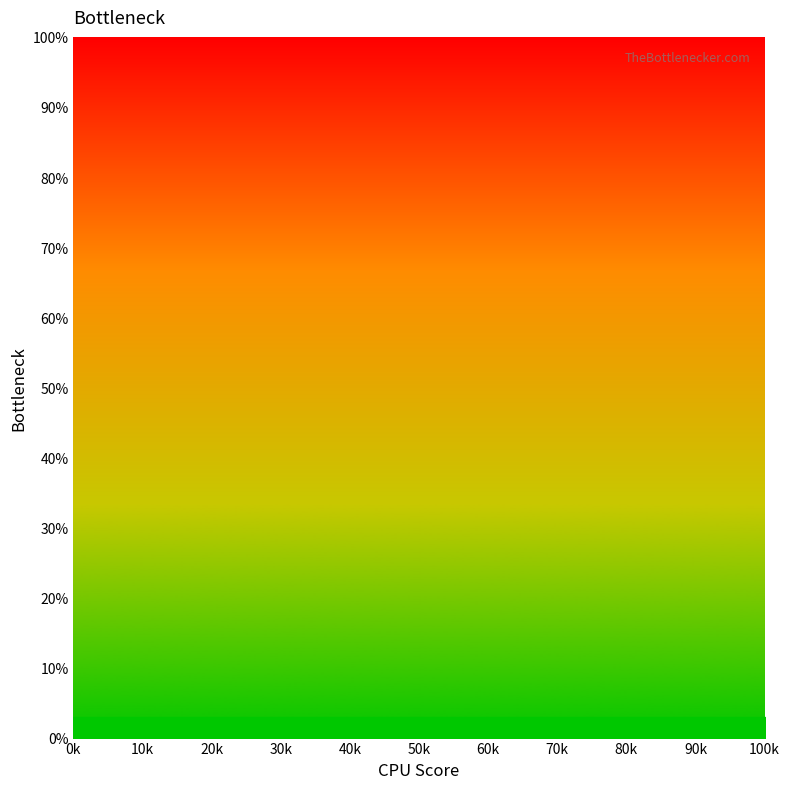

True or false: the data has more than 2 interior local peaks.

False